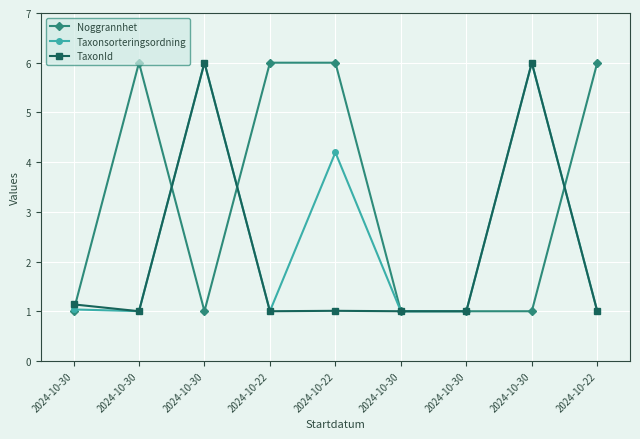

Reading right to left, list all the values displayed in this chart.

Noggrannhet: 6.0	1.0	1.0	1.0	6.0	6.0	1.0	6.0	1.0
Taxonsorteringsordning: 1.0	6.0	1.0	1.0	4.2	1.0	6.0	1.0	1.0
TaxonId: 1.0	6.0	1.0	1.0	1.0	1.0	6.0	1.0	1.1